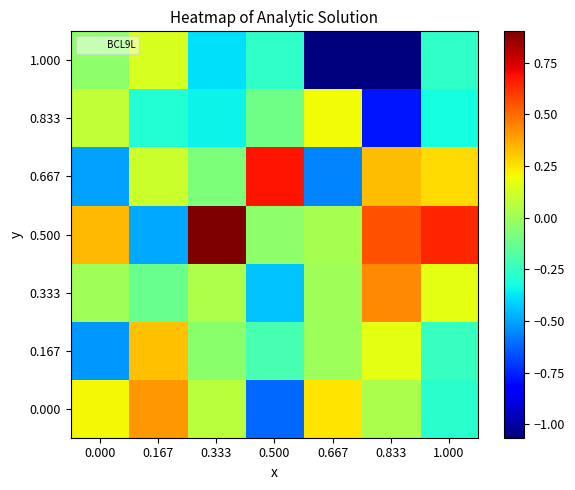

How many distinct data groups are displayed?

7